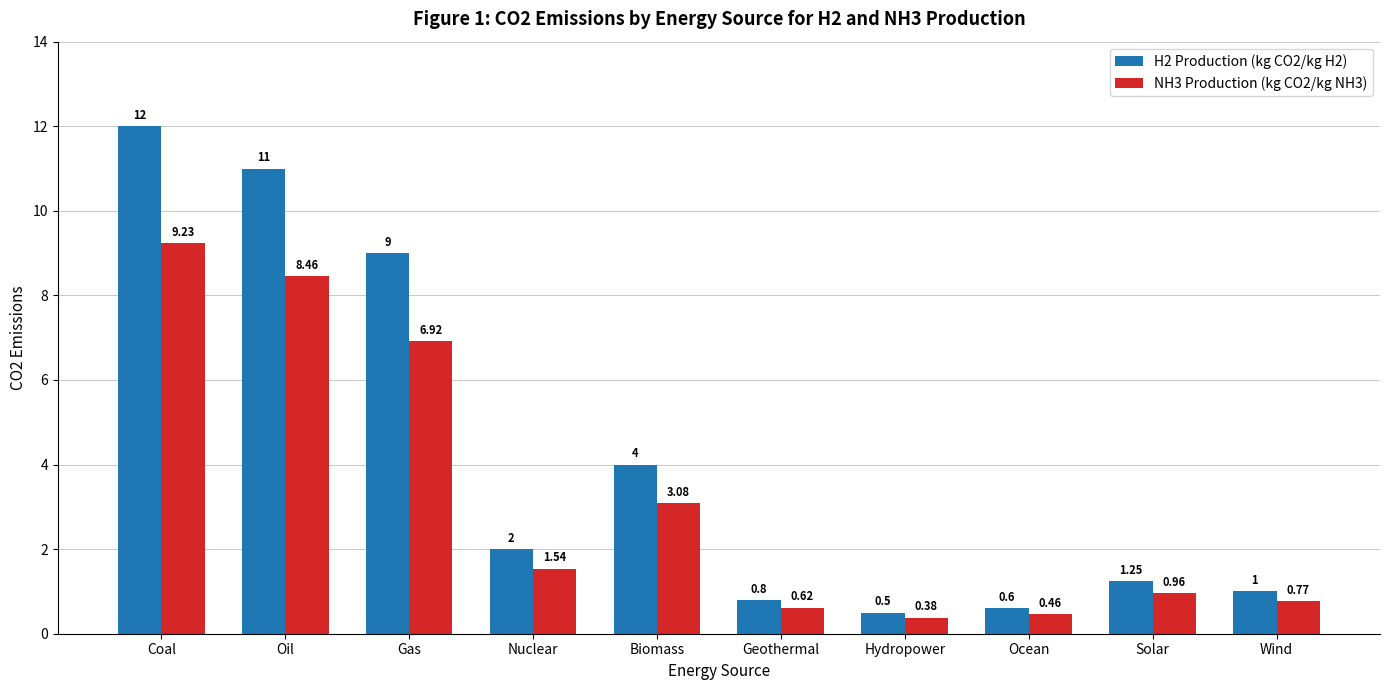

The NH3 Production (kg CO2/kg NH3) series shows 9.7 at Gas. True or false?

False